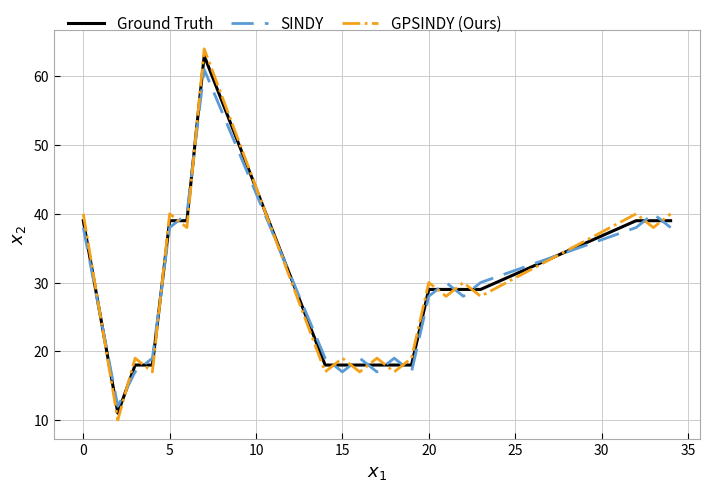

Which series has the largest range (max minus min)?

GPSINDY (Ours)